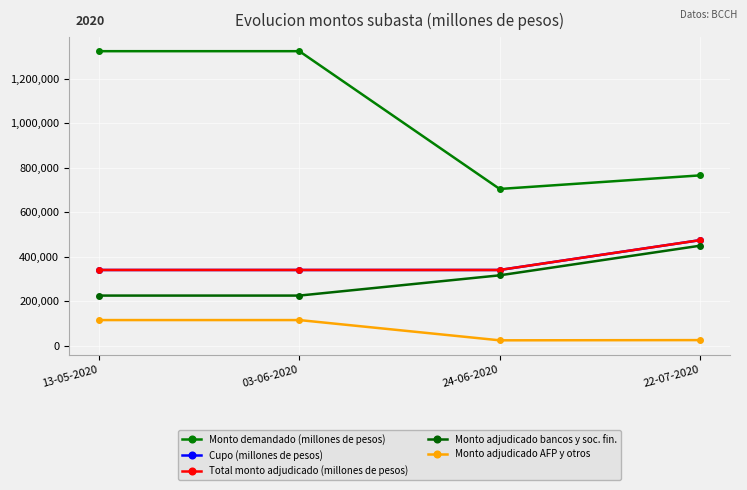

Is this an area chart (filled region under the line)?

No